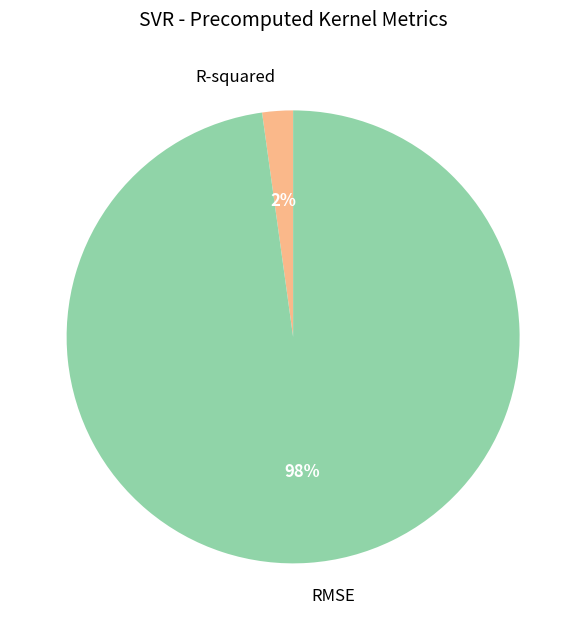

True or false: RMSE accounts for 83% of the total.

False